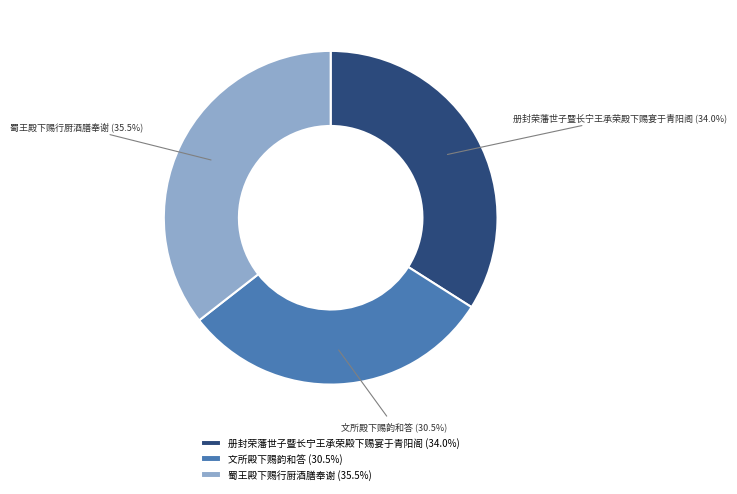

What is the ratio of the value at 文所殿下赐韵和答 to the value at 册封荣藩世子暨长宁王承荣殿下赐宴于青阳阁?

0.9